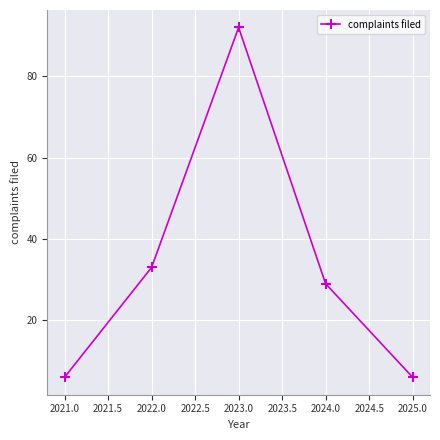

What is the sum of all values?

166